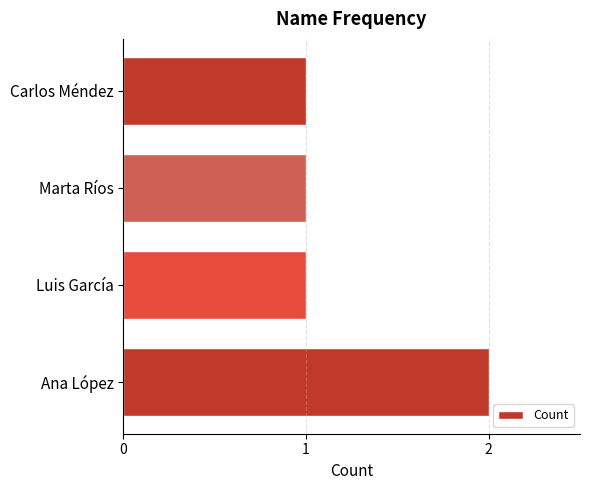

Which category has the highest value across all series?

Ana López